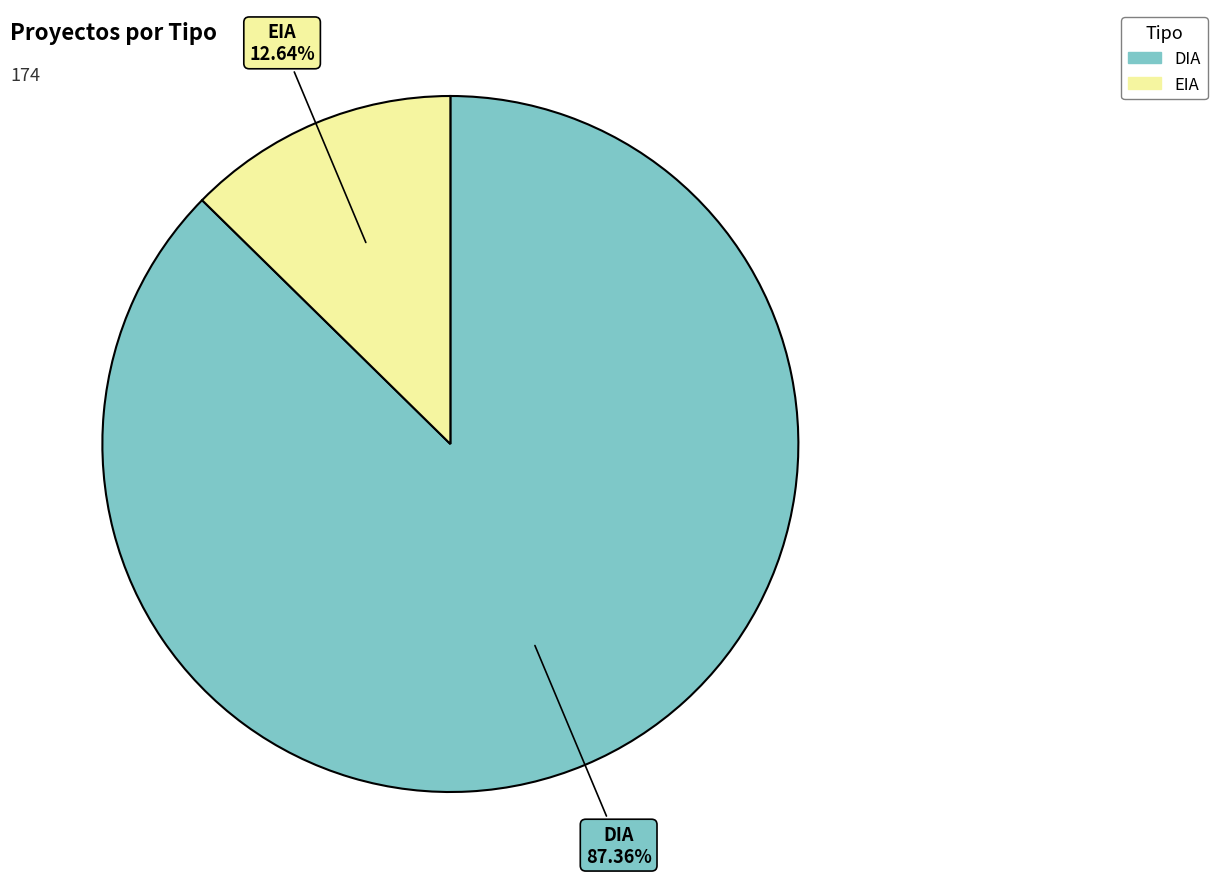

Between DIA and EIA, which is larger?

DIA